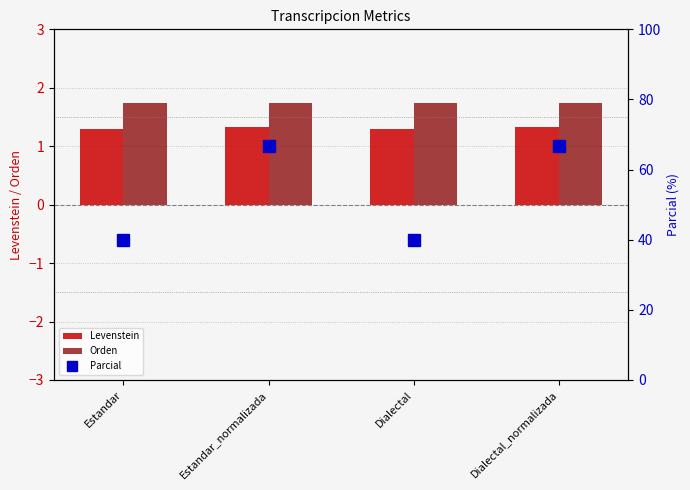

How many data points does each series have?

4